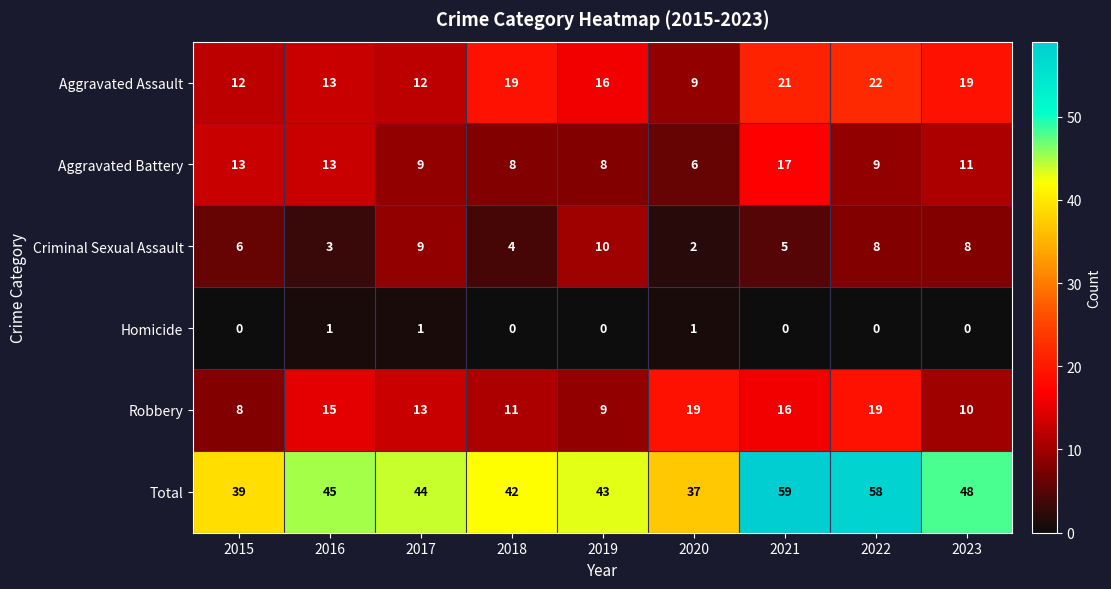

What is the difference between the maximum and minimum values in the Total series?

22